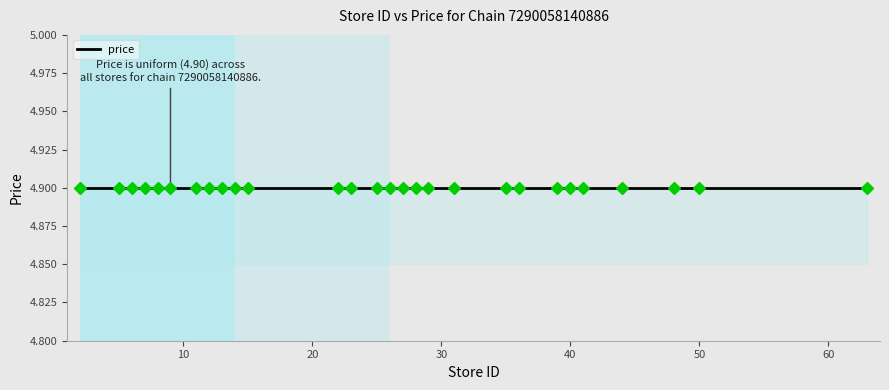

Read the price value at 9.

4.9